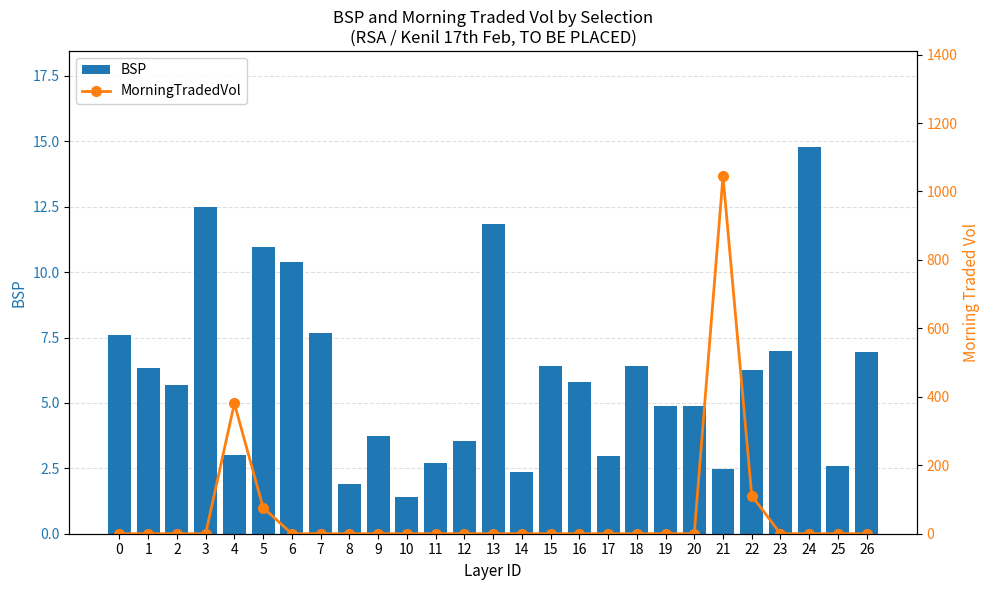

True or false: MorningTradedVol has a value of 0.0 at 23.

True